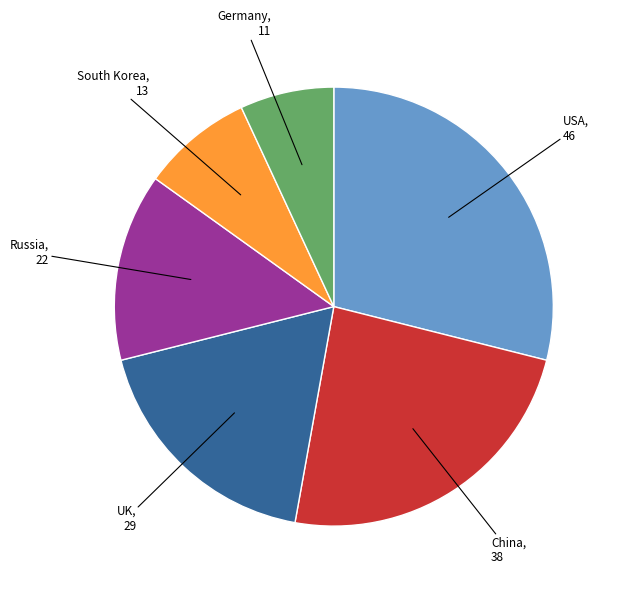

Which category has the biggest portion of the pie?

USA